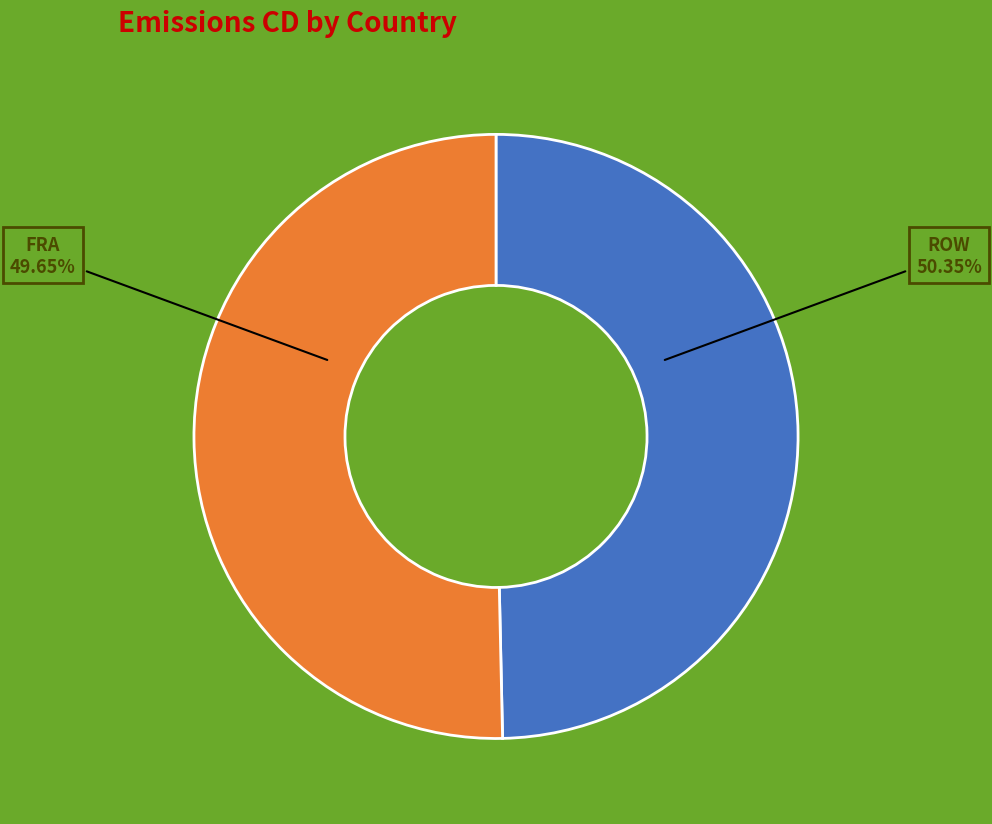

What percentage is the ROW slice, to the nearest percent?

50%